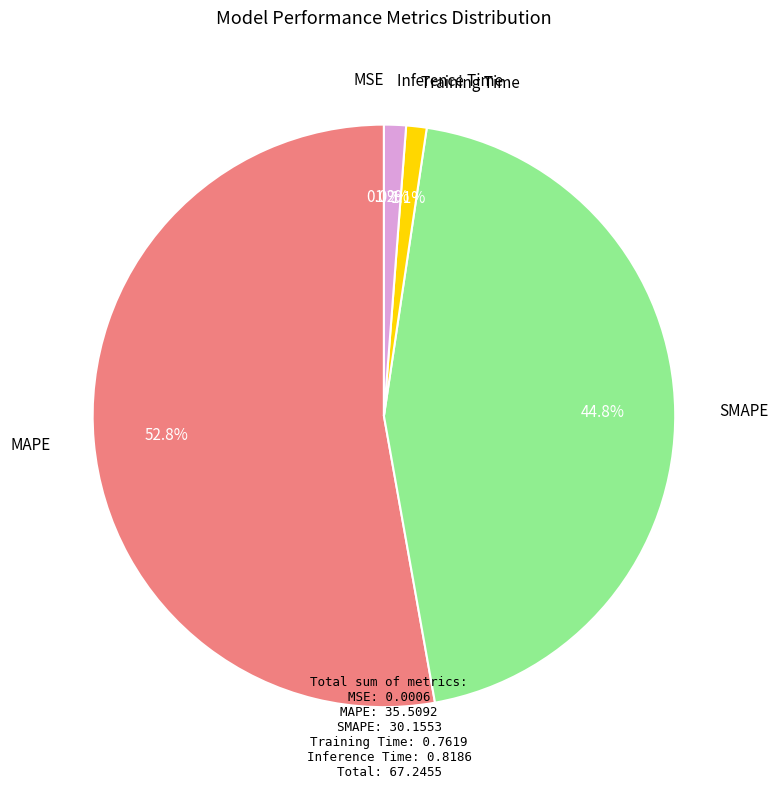

Does any single category account for the majority?

Yes